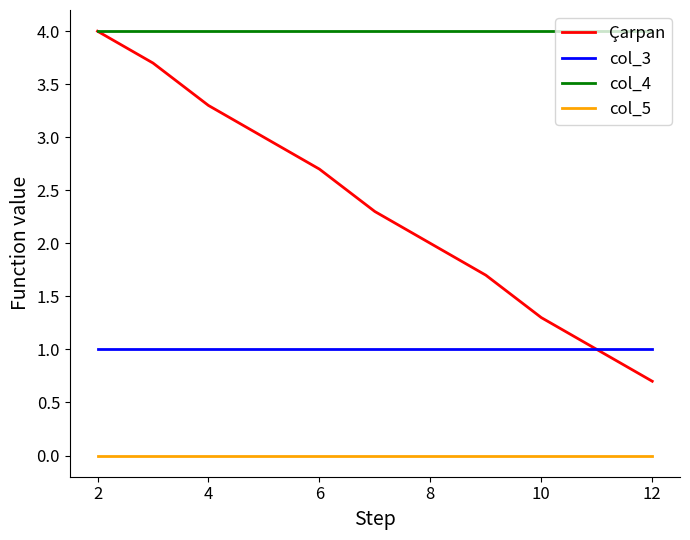

Which series has the largest total across all categories?

col_4